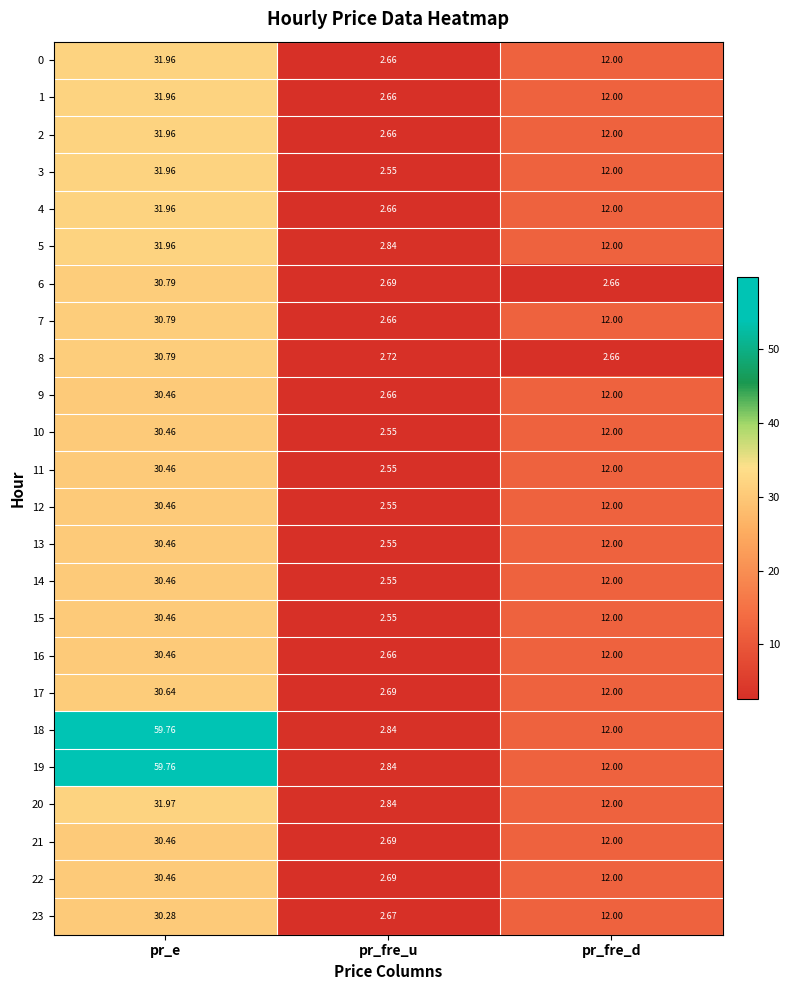

At which category does the chart reach its peak across all series?

pr_e